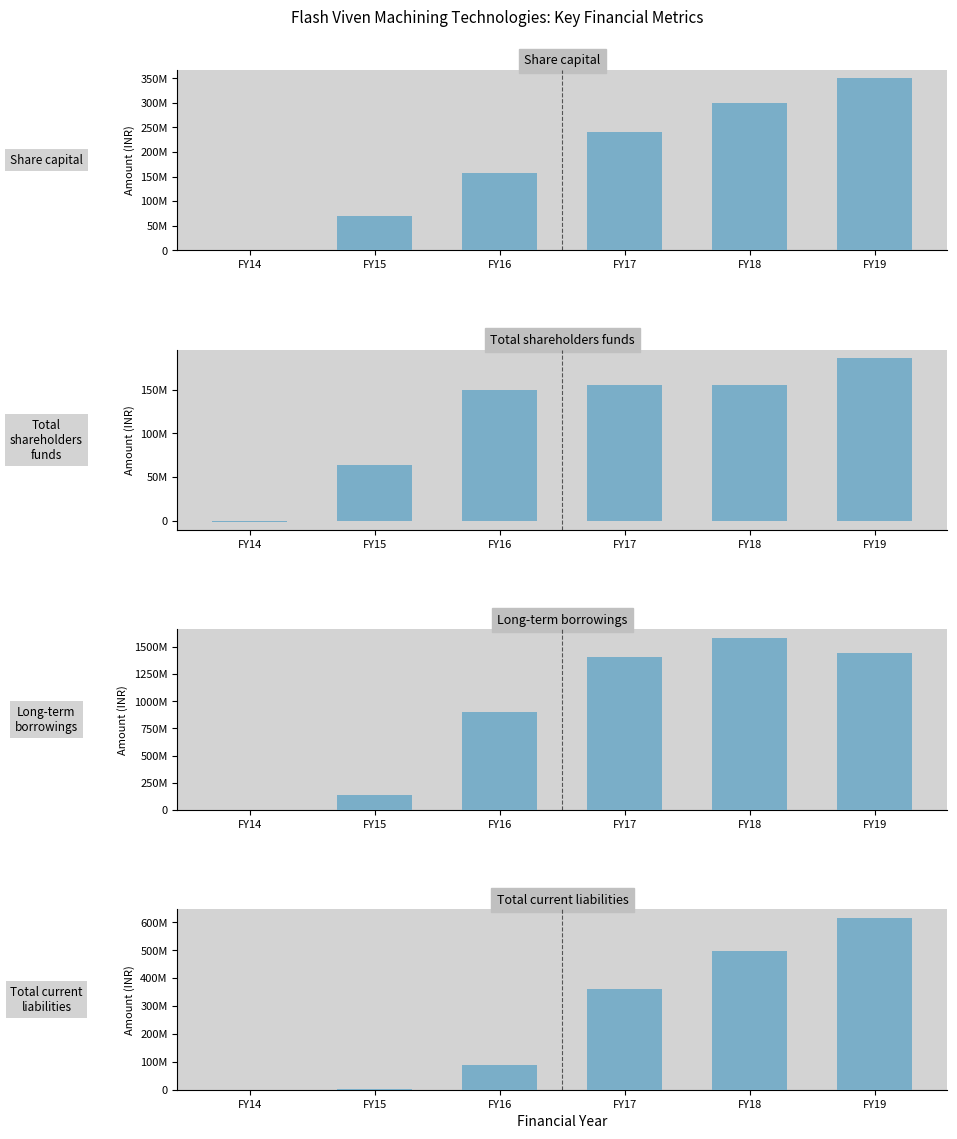

How many bars are there in each group?

4